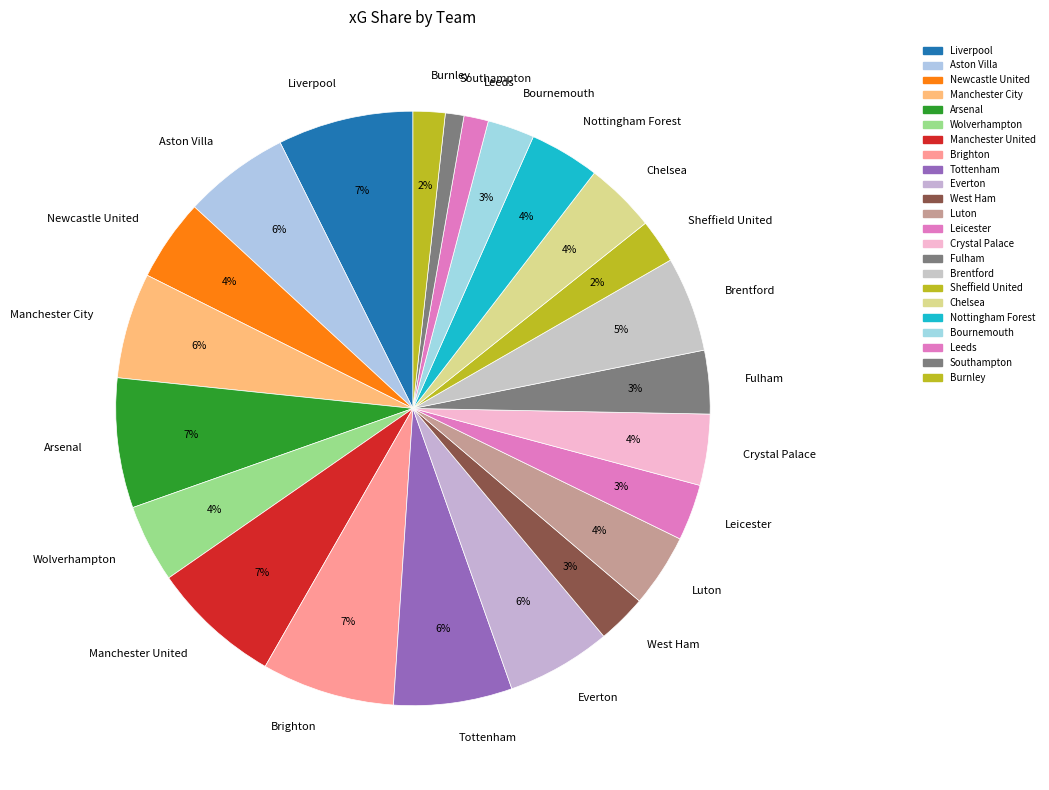

Does any single category account for the majority?

No